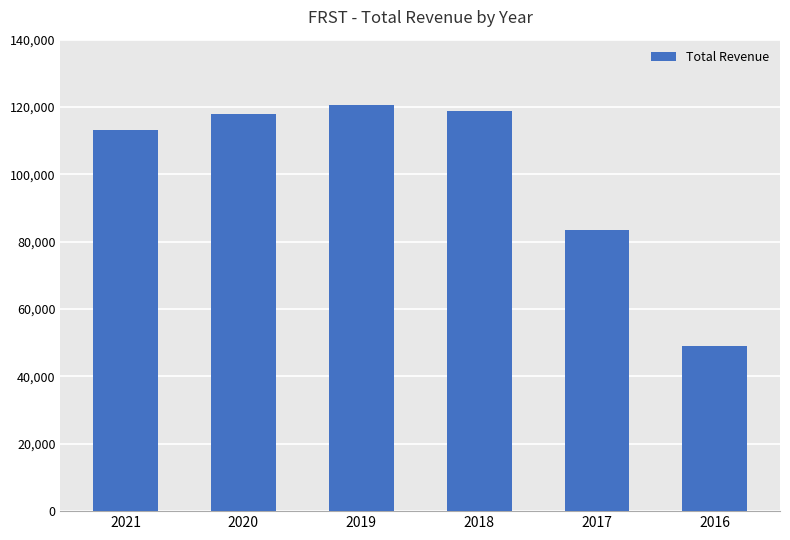

At which category does the chart reach its minimum across all series?

2016